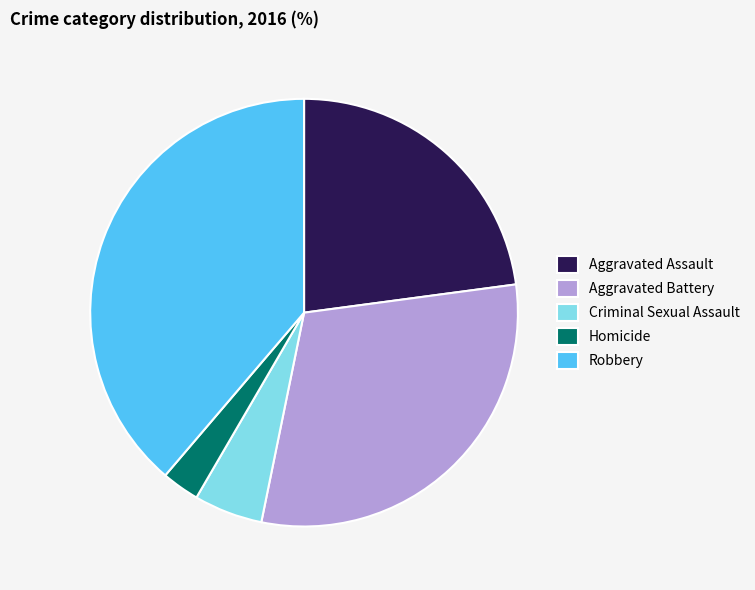

Is it true that Robbery is 39% of the pie?

True